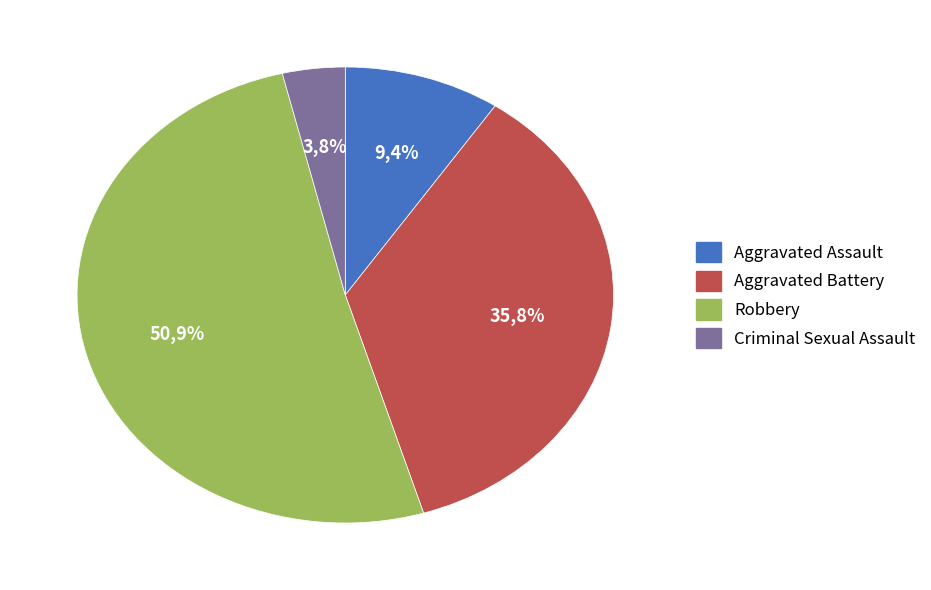

Which slice represents more than half of the pie?

Robbery